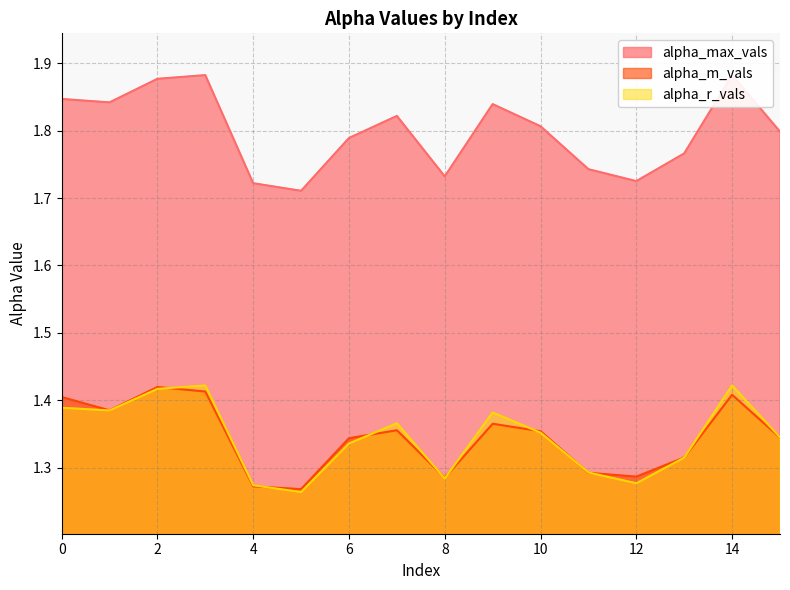

What is the total value across all series at 1?

4.6